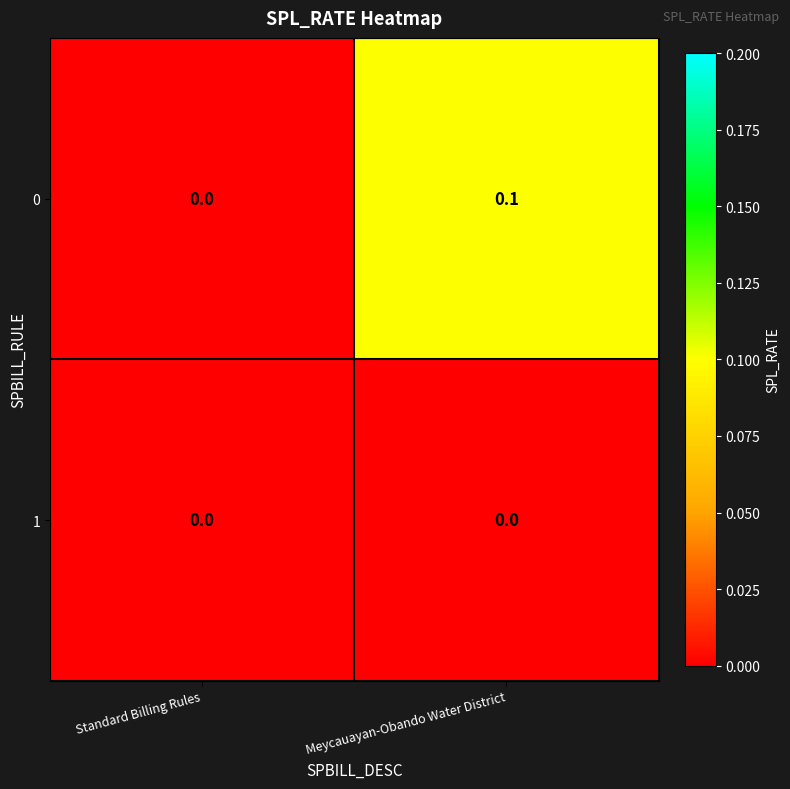

The value of 0 at Meycauayan-Obando Water District is 0.1. True or false?

True